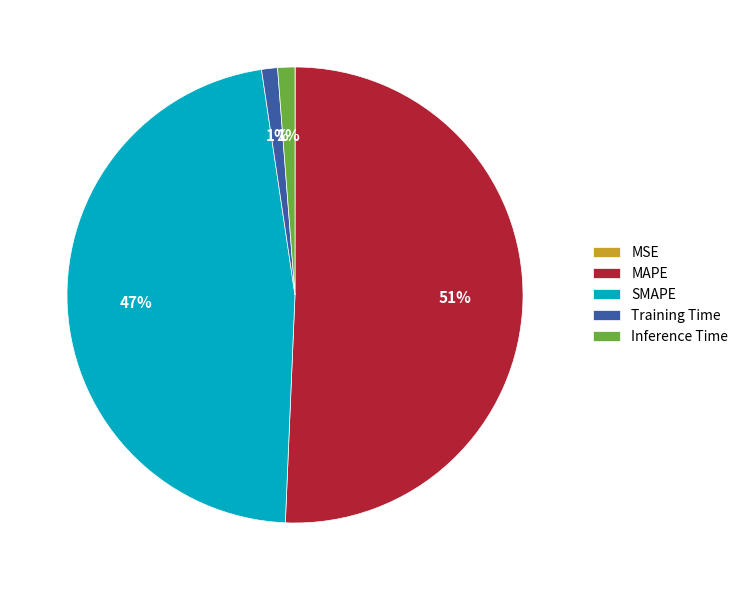

To the nearest percent, what is the difference between the largest and smallest slice percentages?

51%